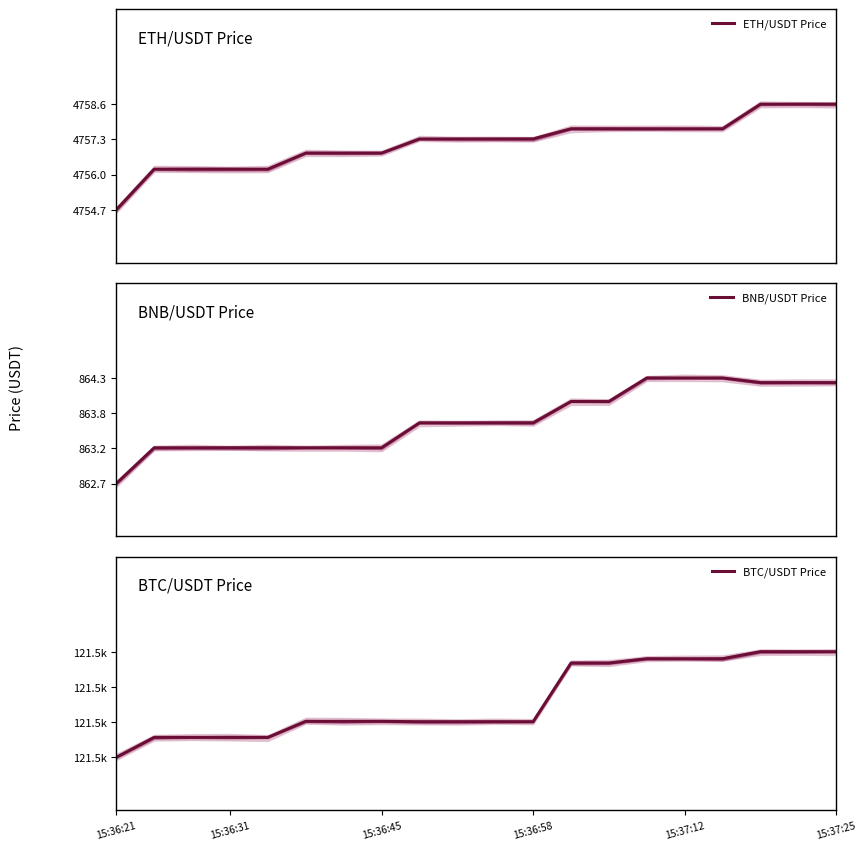

What is the maximum value shown in the chart?

121547.9